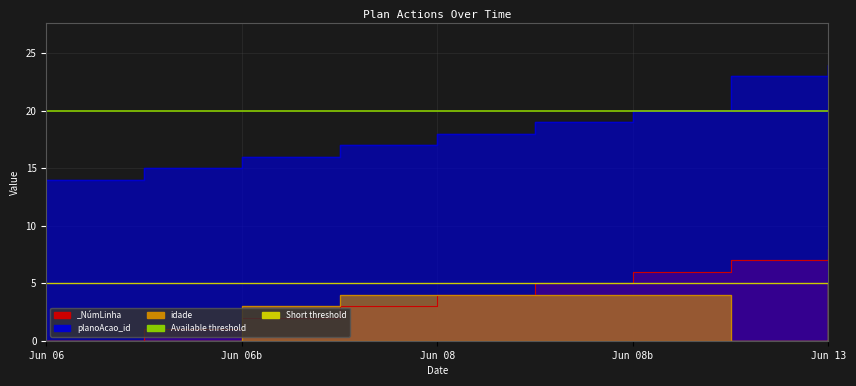

Which category has the lowest value across all series?

Jun 06